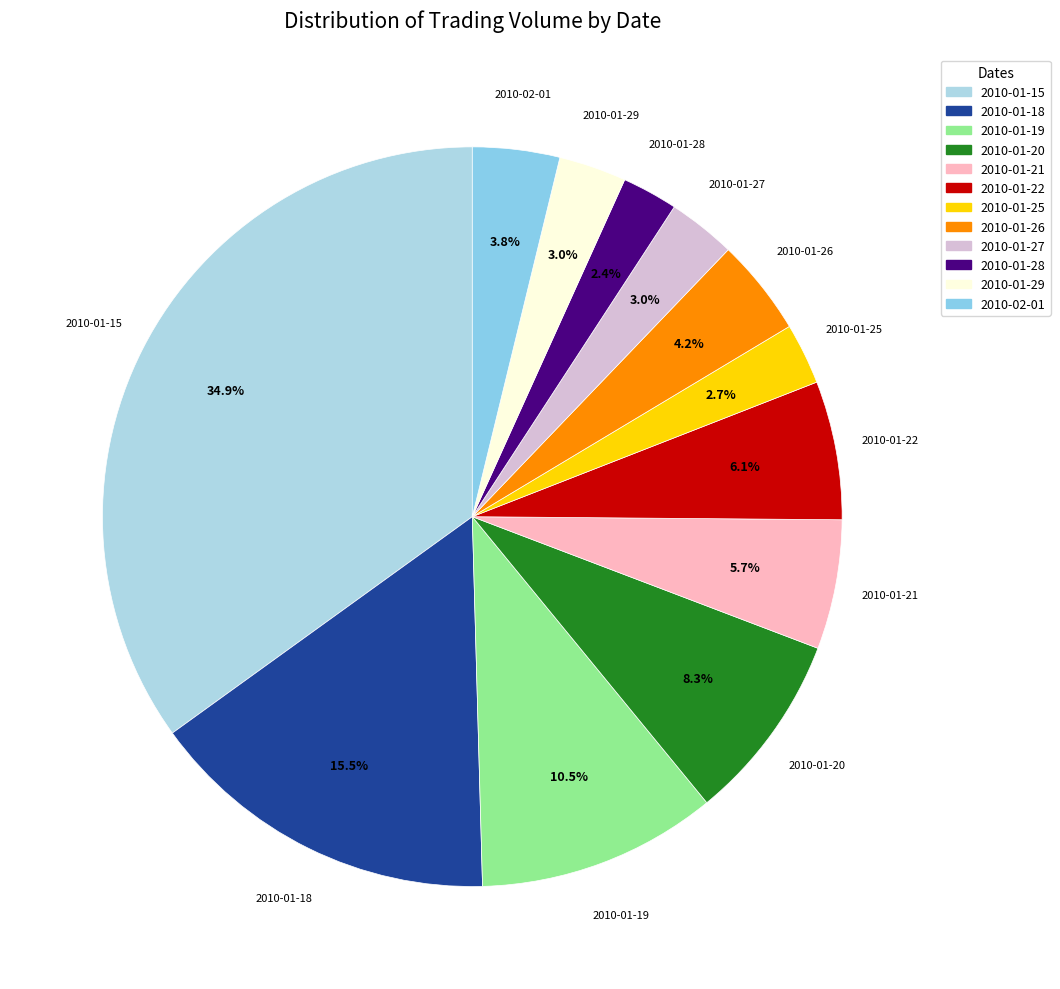

What percentage do 2010-01-26 and 2010-01-19 together represent?

14.7%